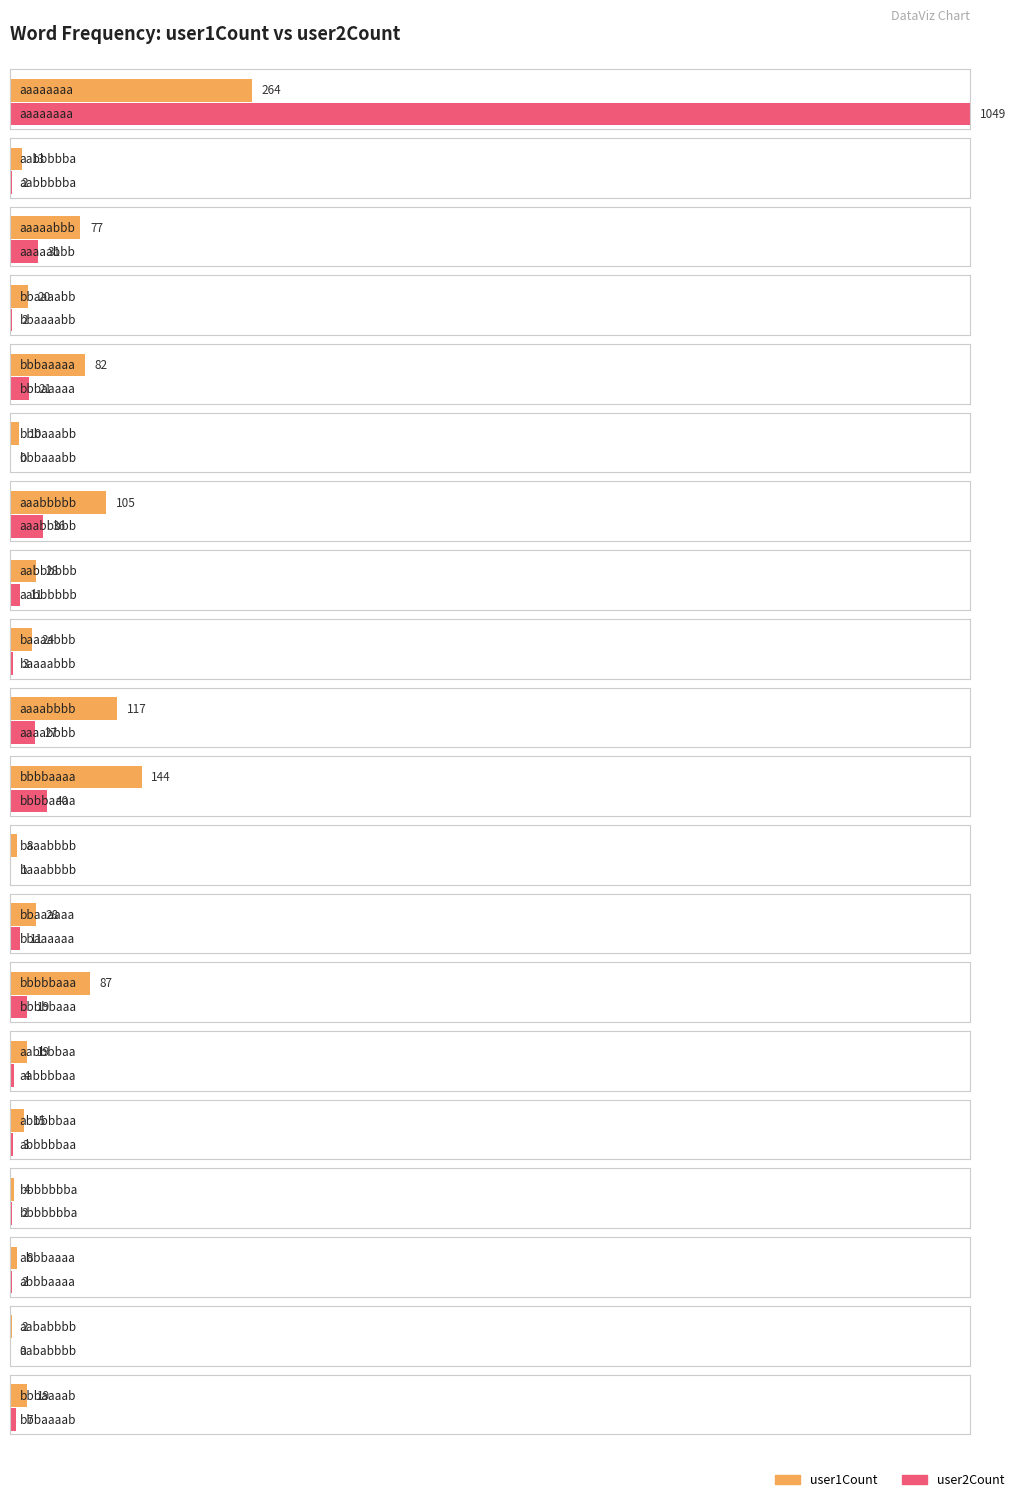

Reading left to right, what are all the values shown in this chart?

user1Count: aaaaaaaa=264	aabbbbba=13	aaaaabbb=77	bbaaaabb=20	bbbaaaaa=82	bbbaaabb=10	aaabbbbb=105	aabbbbbb=28	baaaabbb=24	aaaabbbb=117	bbbbaaaa=144	baaabbbb=8	bbaaaaaa=28	bbbbbaaa=87	aabbbbaa=19	abbbbbaa=15	bbbbbbba=4	abbbaaaa=8	aababbbb=2	bbbaaaab=19
user2Count: aaaaaaaa=1049	aabbbbba=2	aaaaabbb=31	bbaaaabb=2	bbbaaaaa=21	bbbaaabb=0	aaabbbbb=36	aabbbbbb=11	baaaabbb=3	aaaabbbb=27	bbbbaaaa=40	baaabbbb=1	bbaaaaaa=11	bbbbbaaa=19	aabbbbaa=4	abbbbbaa=3	bbbbbbba=2	abbbaaaa=2	aababbbb=0	bbbaaaab=7